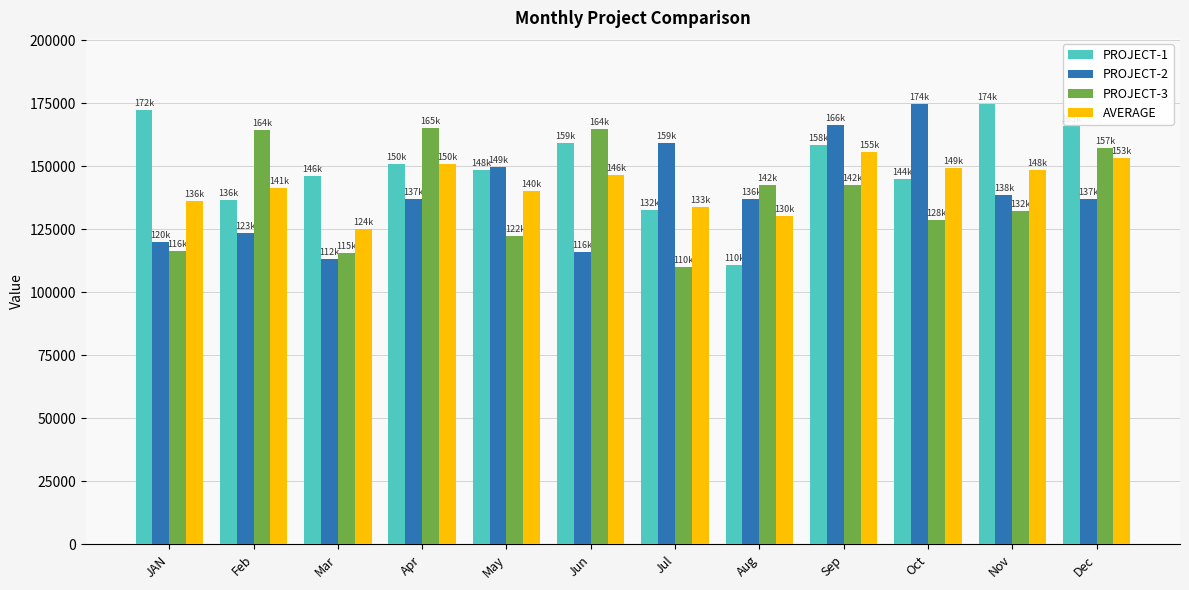

What are all the series names shown in the legend?

PROJECT-1, PROJECT-2, PROJECT-3, AVERAGE